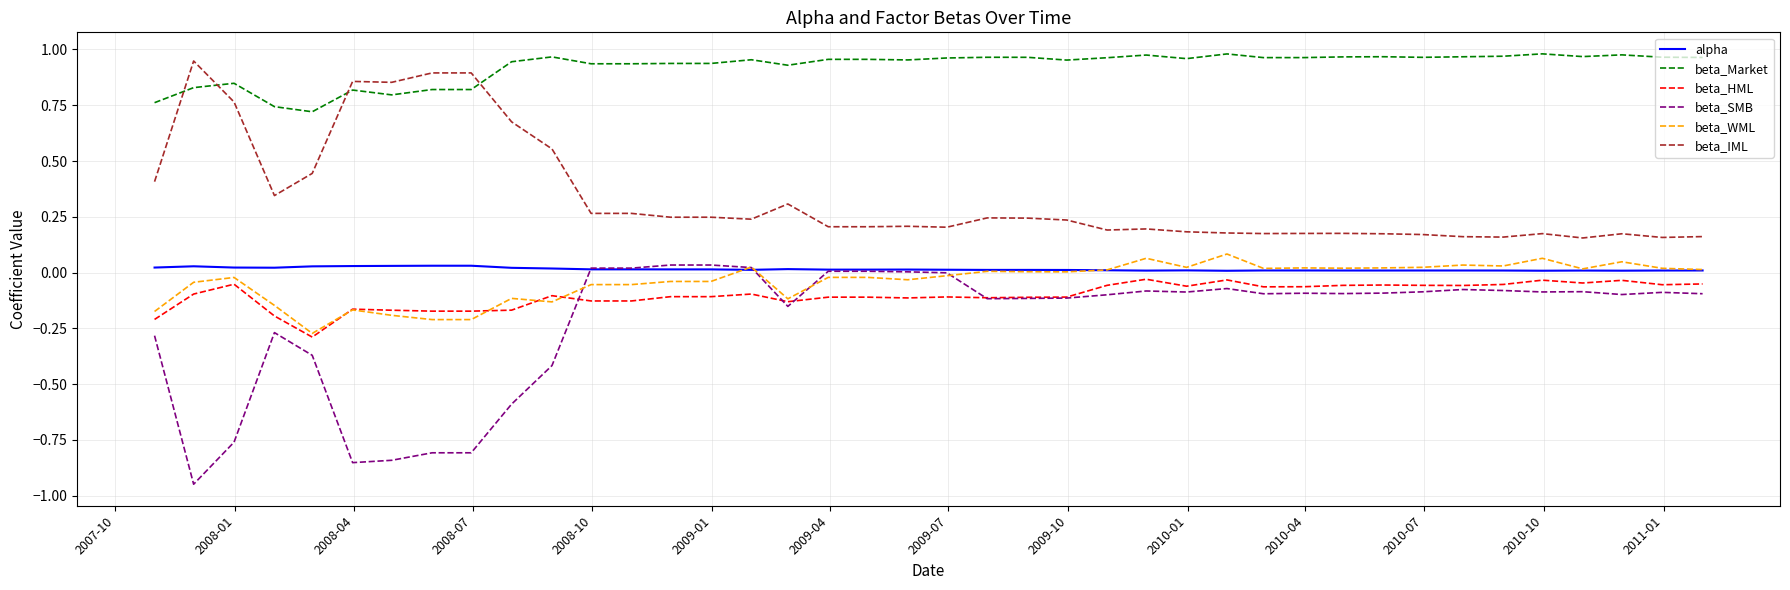

Which series has the largest range (max minus min)?

beta_SMB